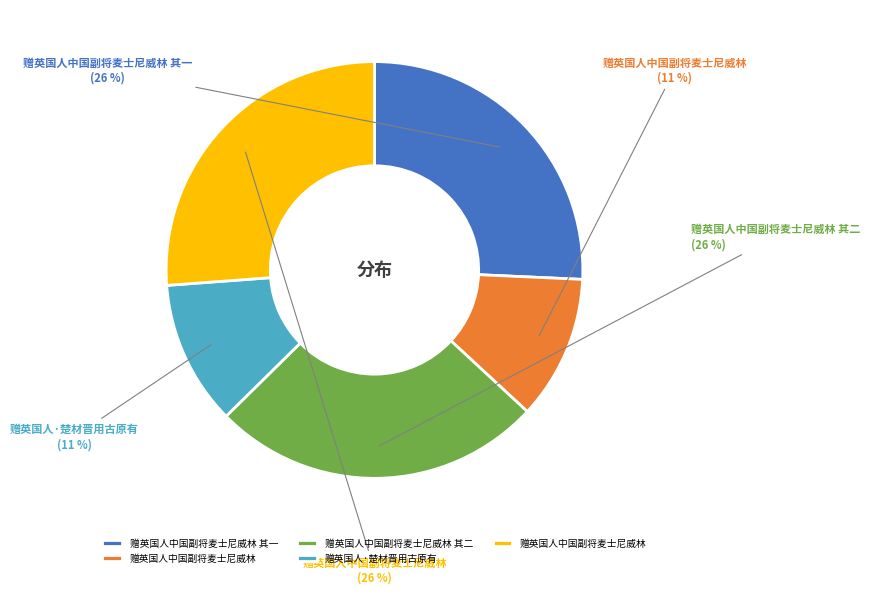

How many slices are in this pie chart?

5